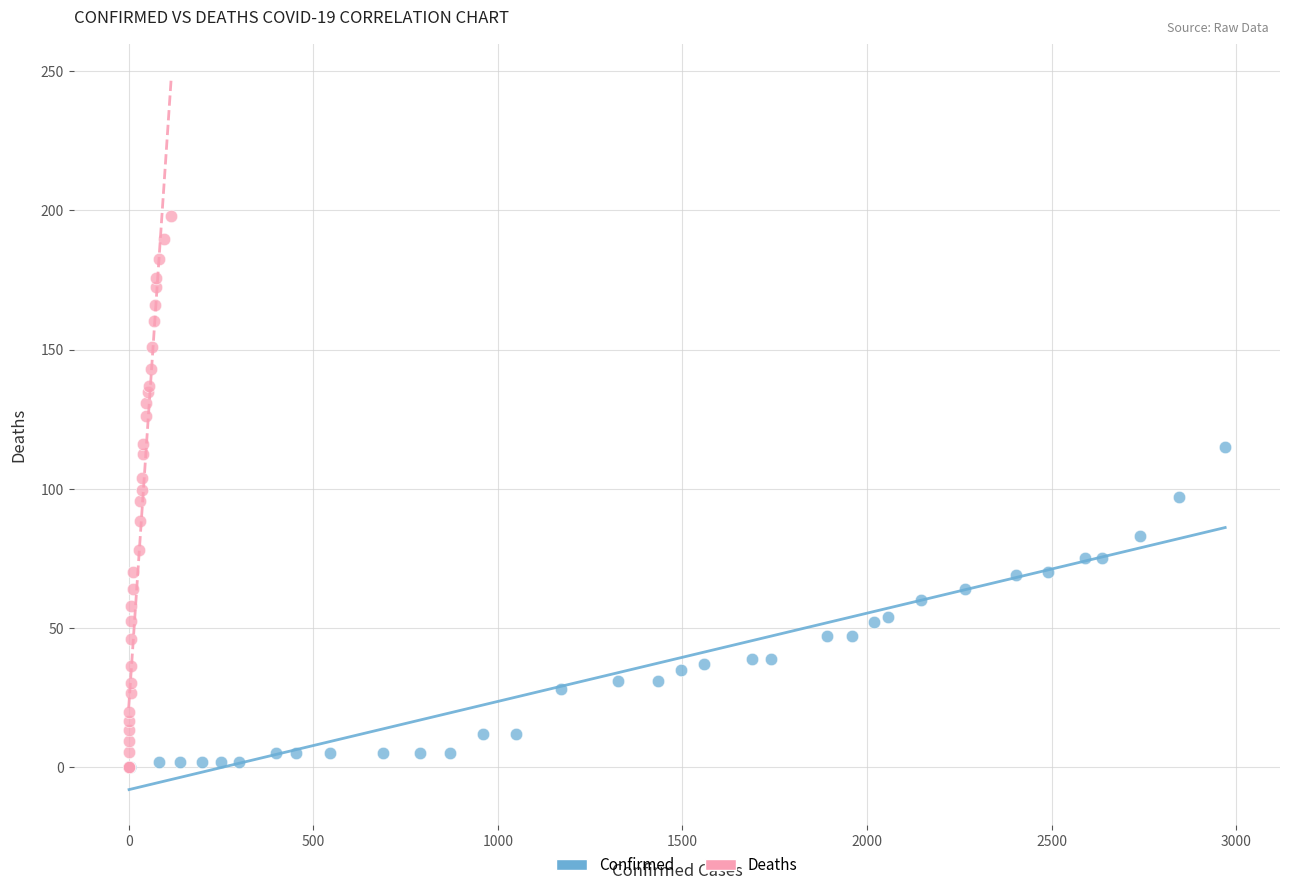

Which series reaches the maximum Y coordinate?

Deaths